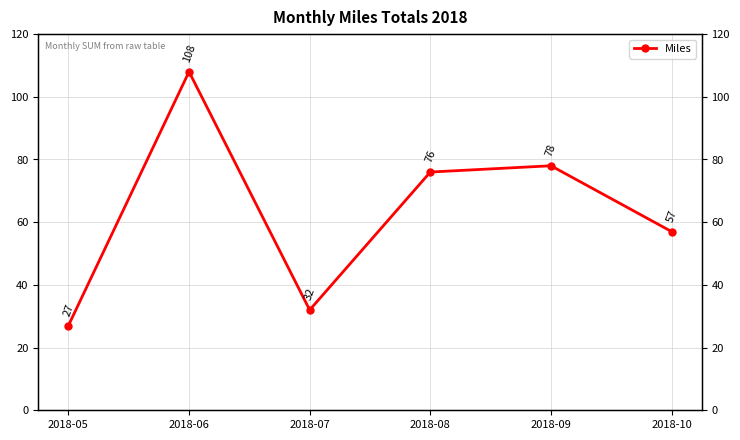

The chart shows a value of 30 at 2018-06. True or false?

False